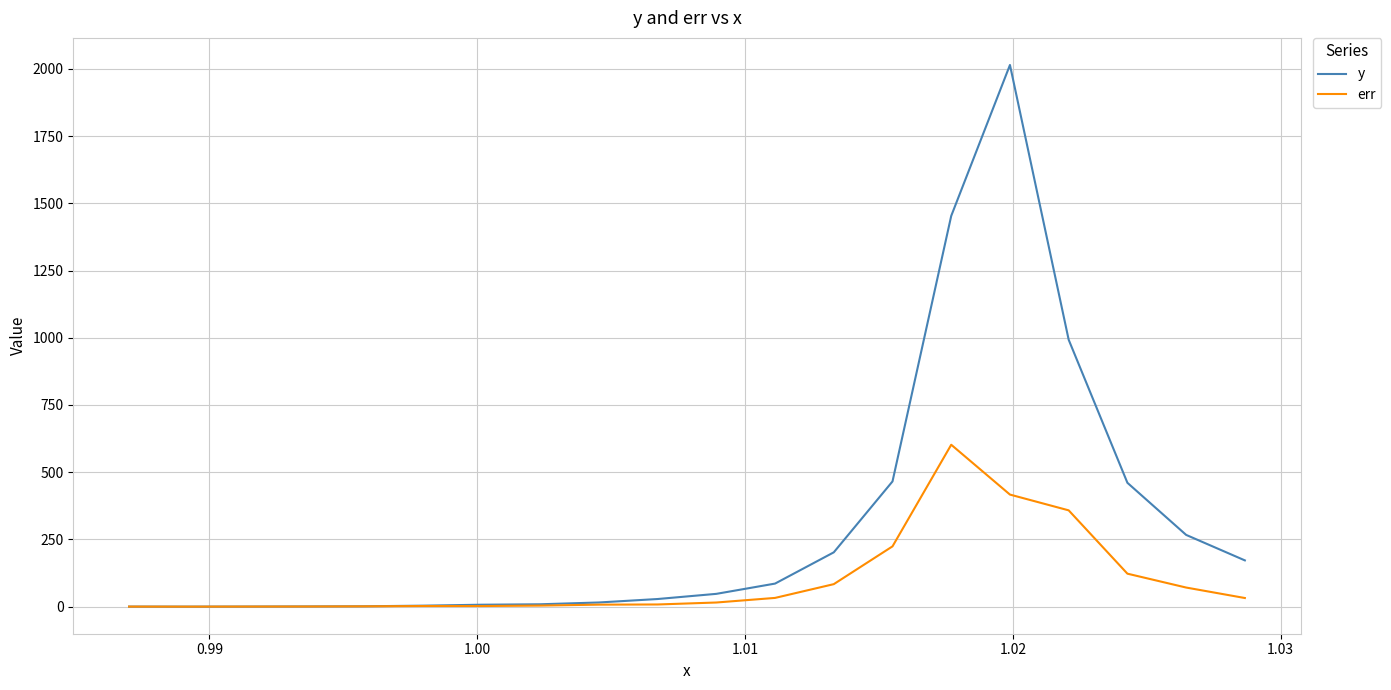

Which series has the widest spread of values?

y